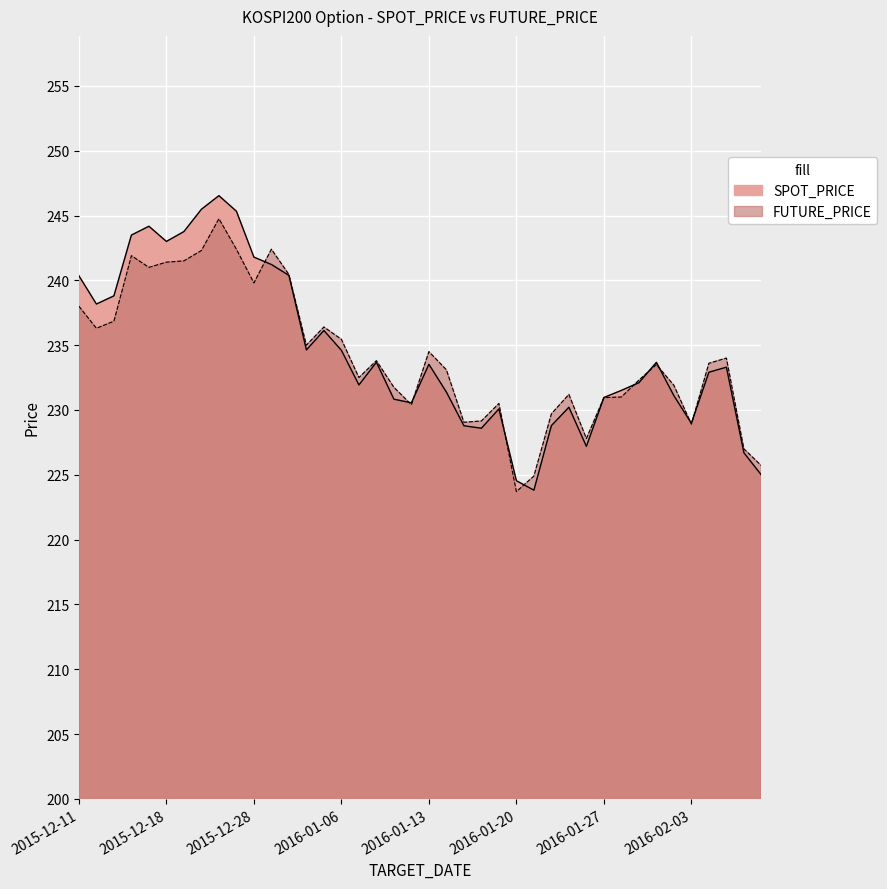

How many values in the SPOT_PRICE series are below 233?

20